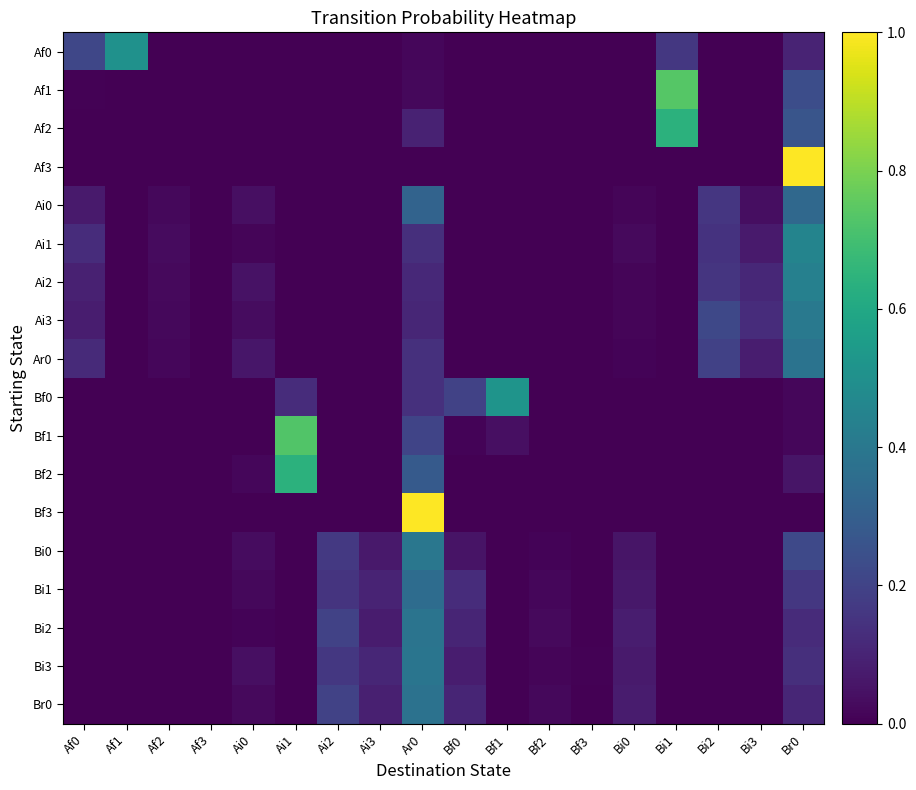

How many categories are shown in the chart?

18